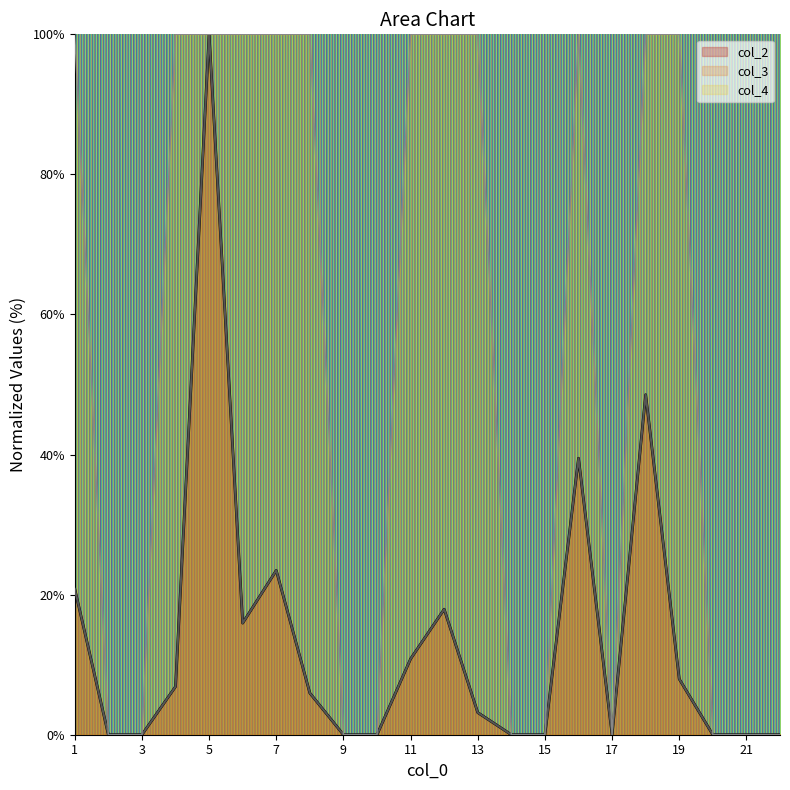

What is the value of the col_2 point at the 8th from the left?

6.0